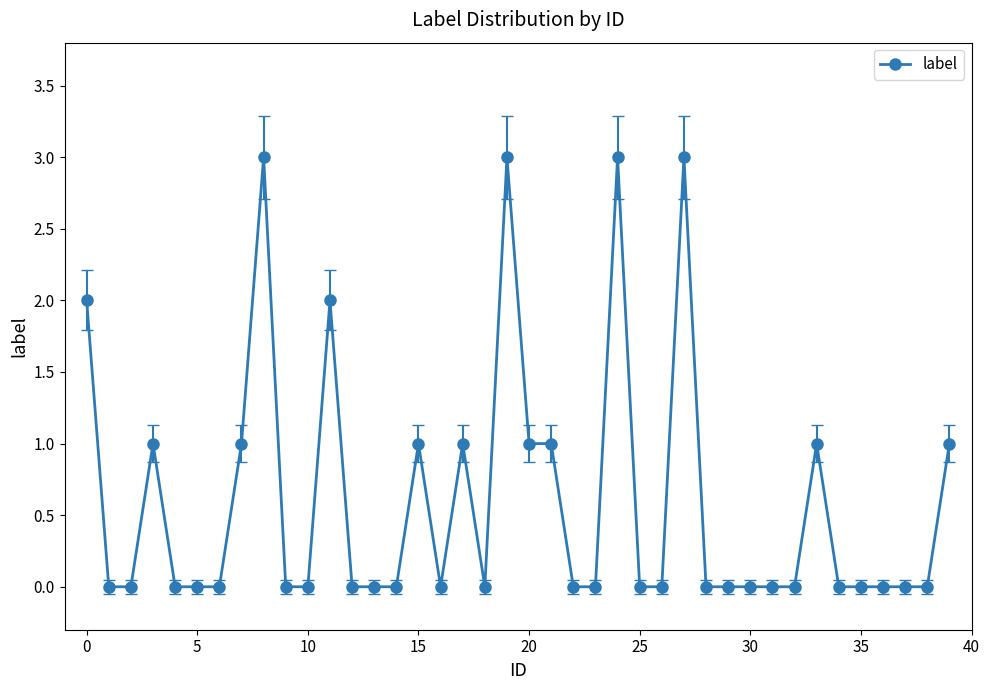

Reading left to right, transcribe all the data shown in this chart.

2	0	0	1	0	0	0	1	3	0	0	2	0	0	0	1	0	1	0	3	1	1	0	0	3	0	0	3	0	0	0	0	0	1	0	0	0	0	0	1